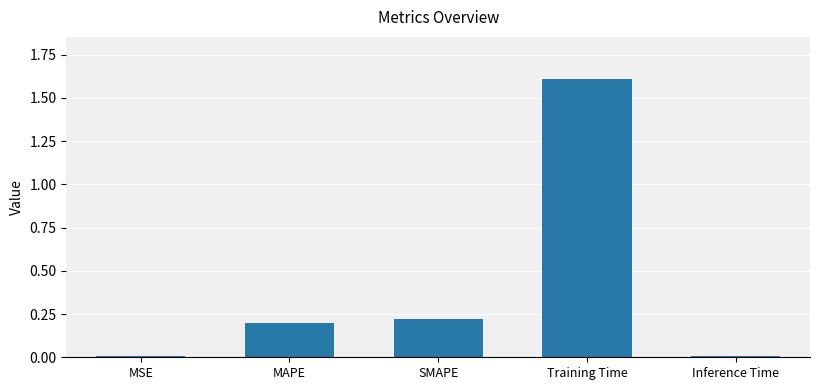

What is the maximum value shown in the chart?

1.6